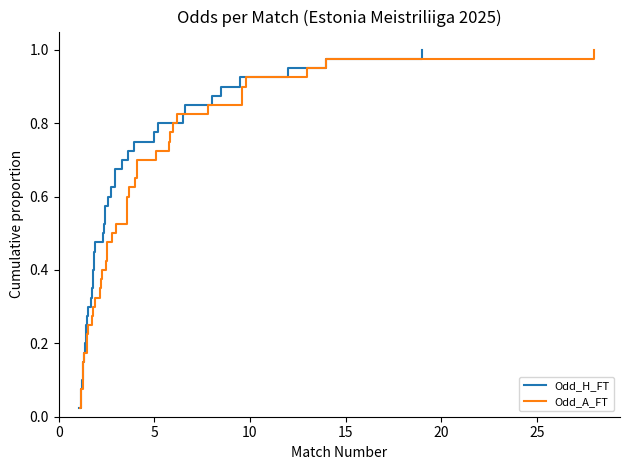

What are all the series names shown in the legend?

Odd_H_FT, Odd_A_FT